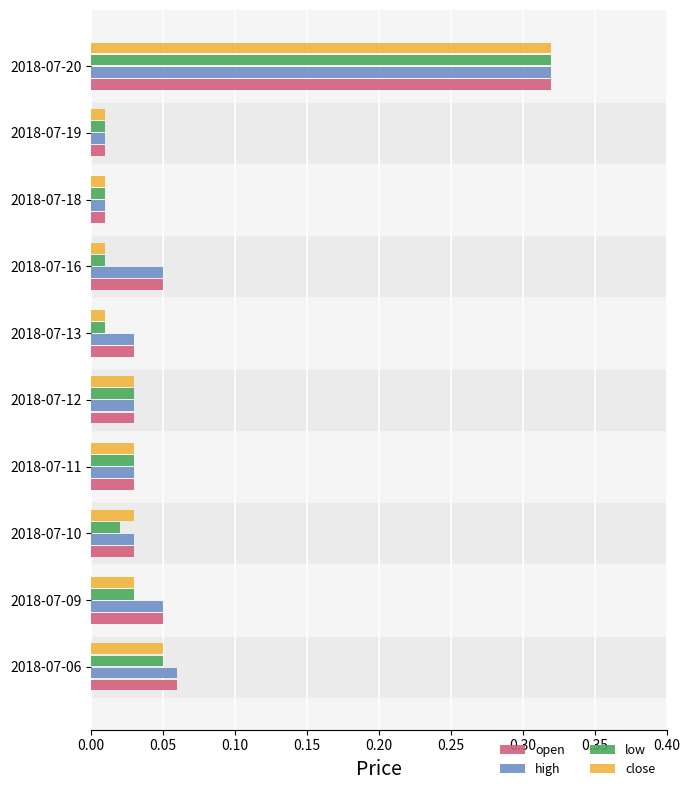

The value of close at 2018-07-20 is 0.1. True or false?

False